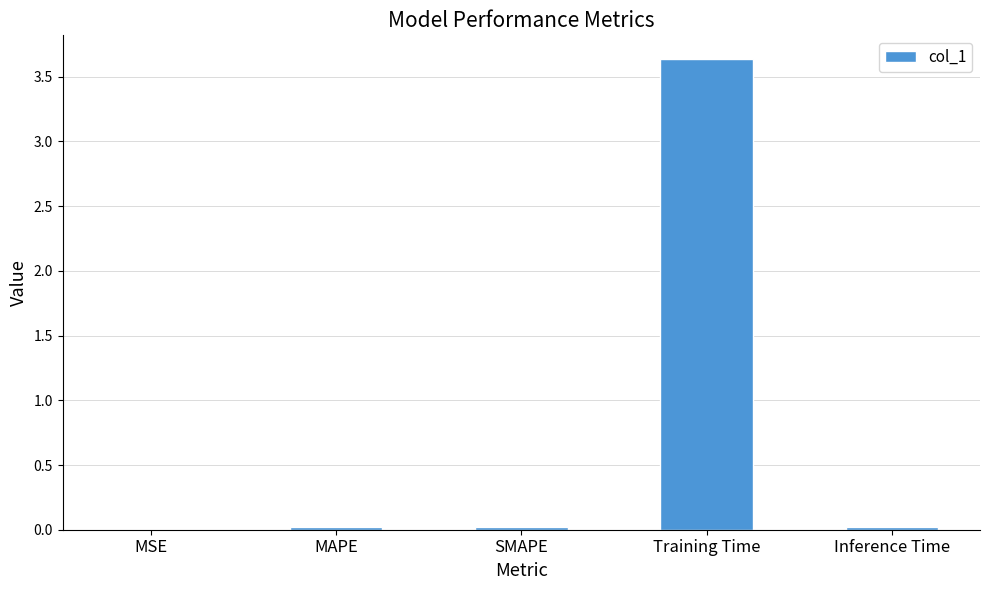

Does the chart contain stacked bars?

No